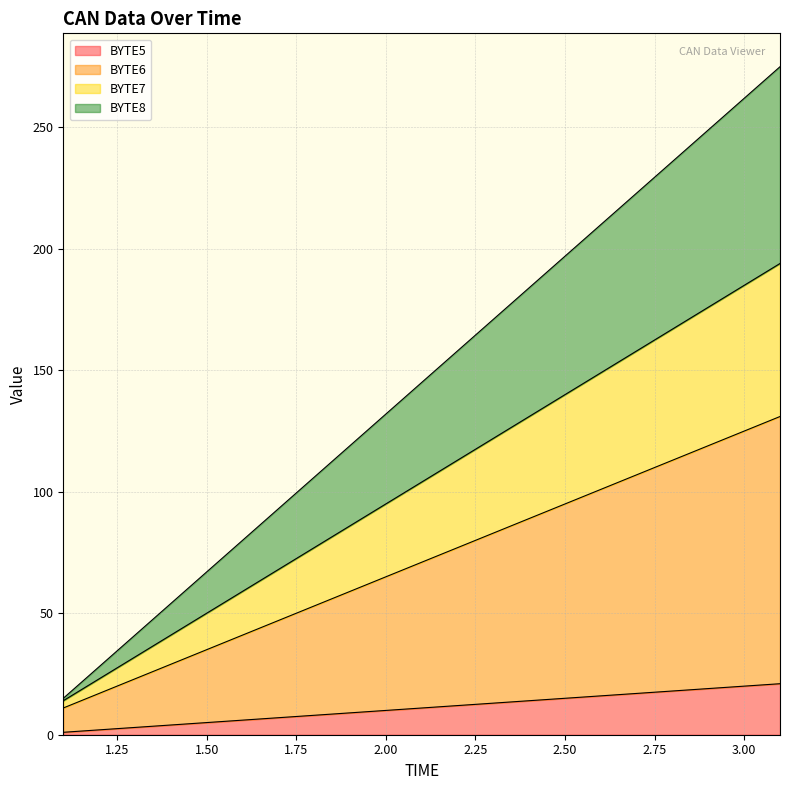

How many lines are shown in the chart?

4